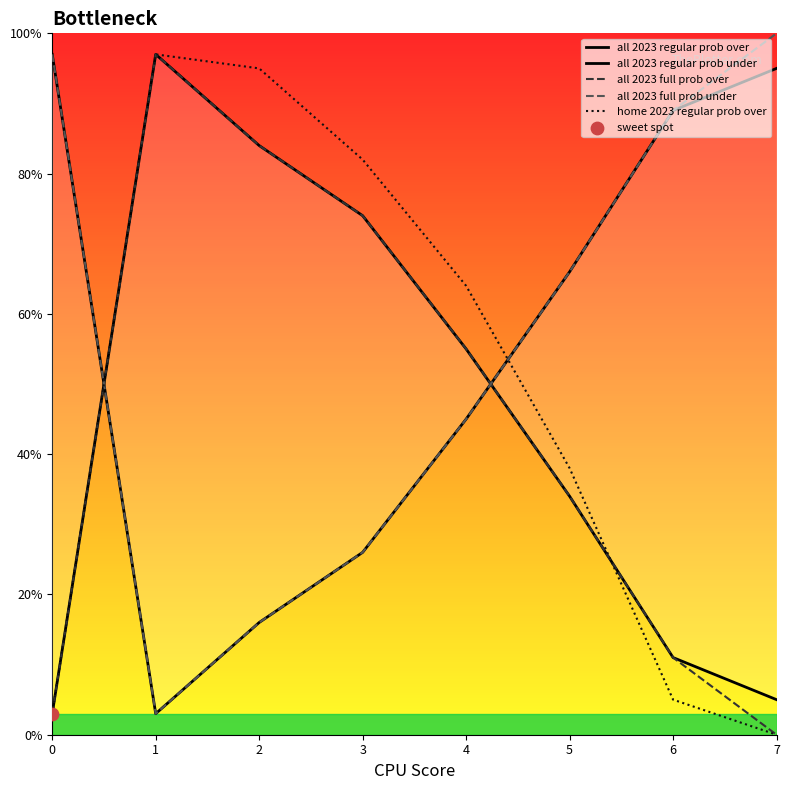

Which series contains the lowest Y value?

all 2023 full prob over